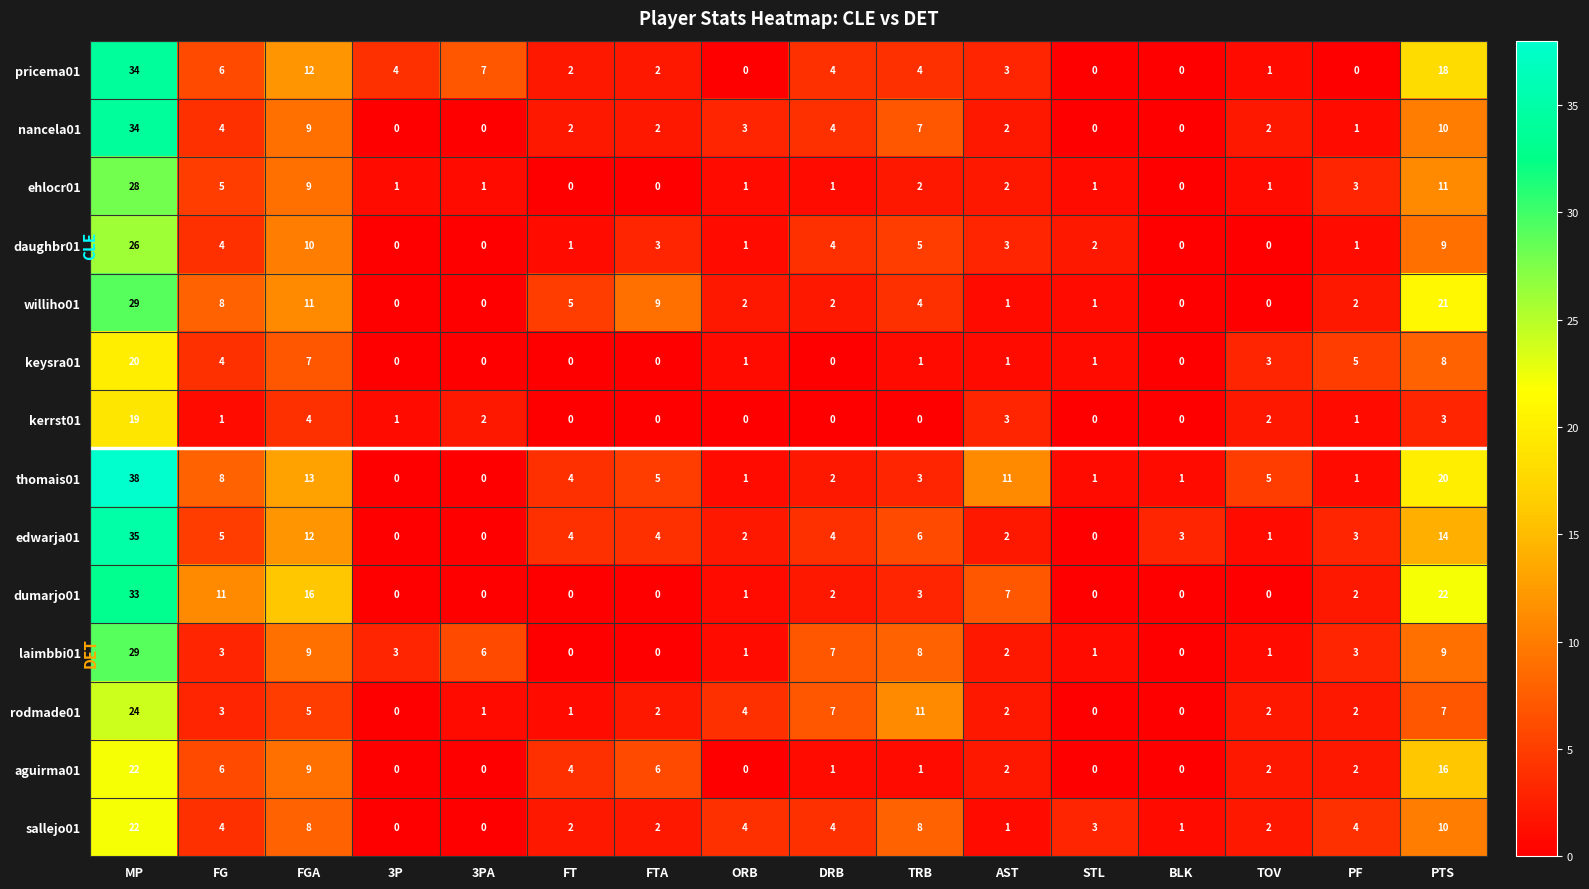

Which series has the widest spread of values?

thomais01